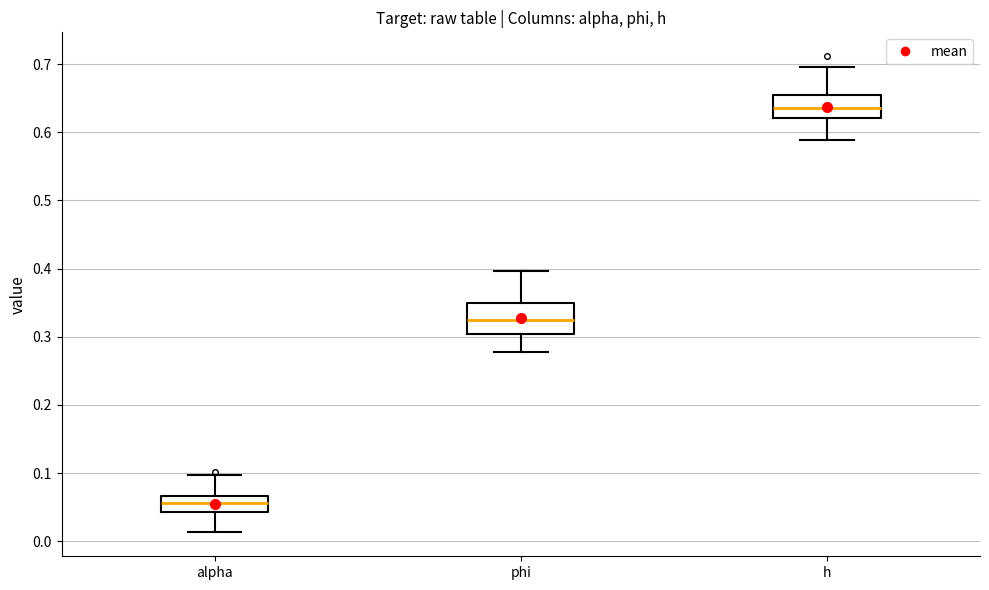

Reading left to right, read every box against the y-axis: the position of its median line, the range the box covers, and the ends of its whiskers. The values are not printed on the chart, so give them approximately, as read against the axis.

alpha: median 0.06, box 0.04 to 0.07, whiskers 0.01 to 0.10
phi: median 0.32, box 0.30 to 0.35, whiskers 0.28 to 0.40
h: median 0.64, box 0.62 to 0.65, whiskers 0.59 to 0.70